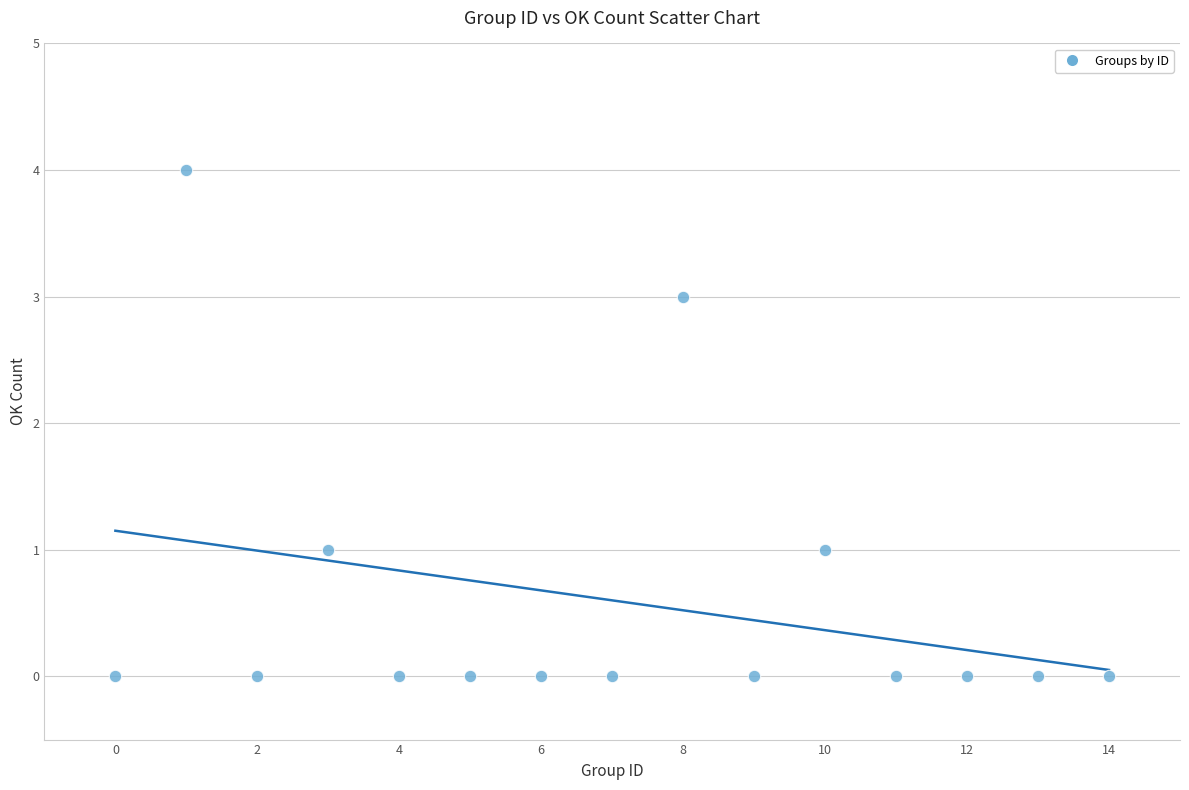

What is the range of X values (max minus min)?

14